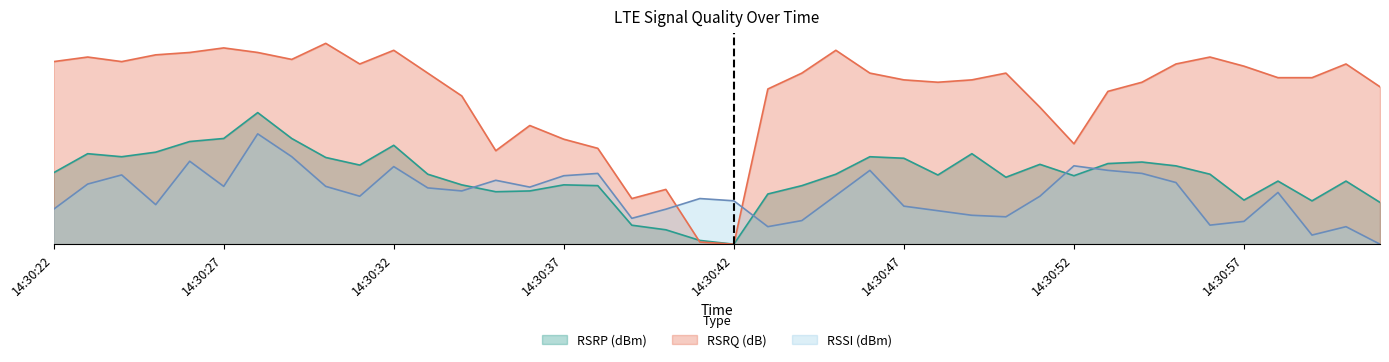

Rank the series by their maximum value, from lowest to highest.

RSSI (dBm), RSRP (dBm), RSRQ (dB)